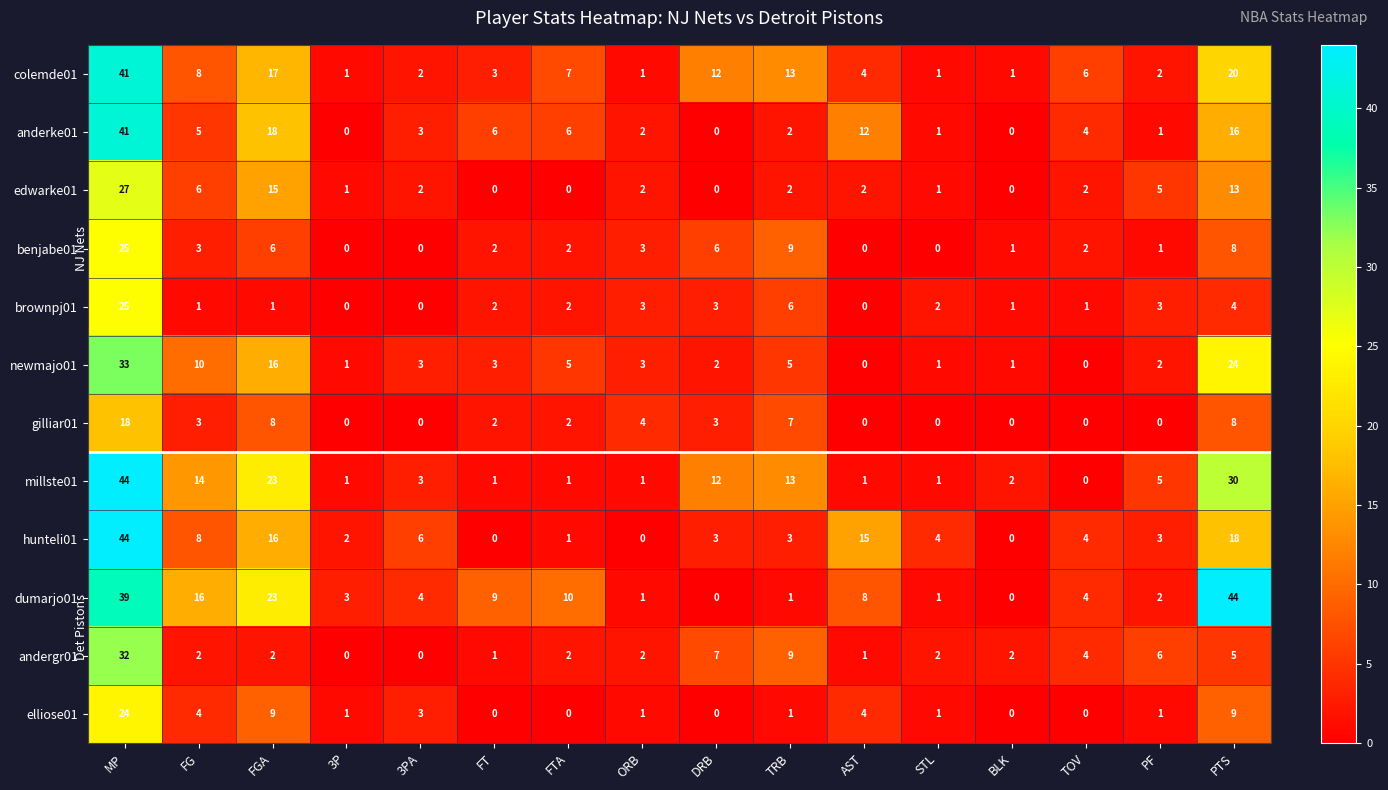

What is the difference between the highest and lowest values at TRB?

12